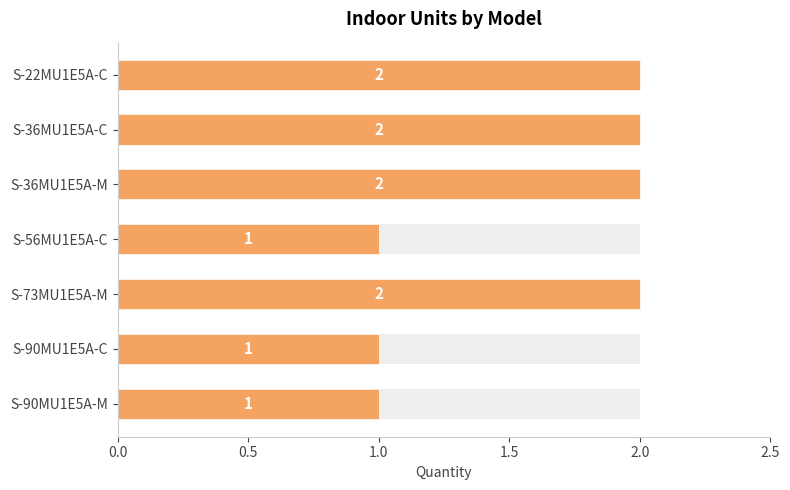

The chart shows a value of 0 at S-36MU1E5A-M. True or false?

False